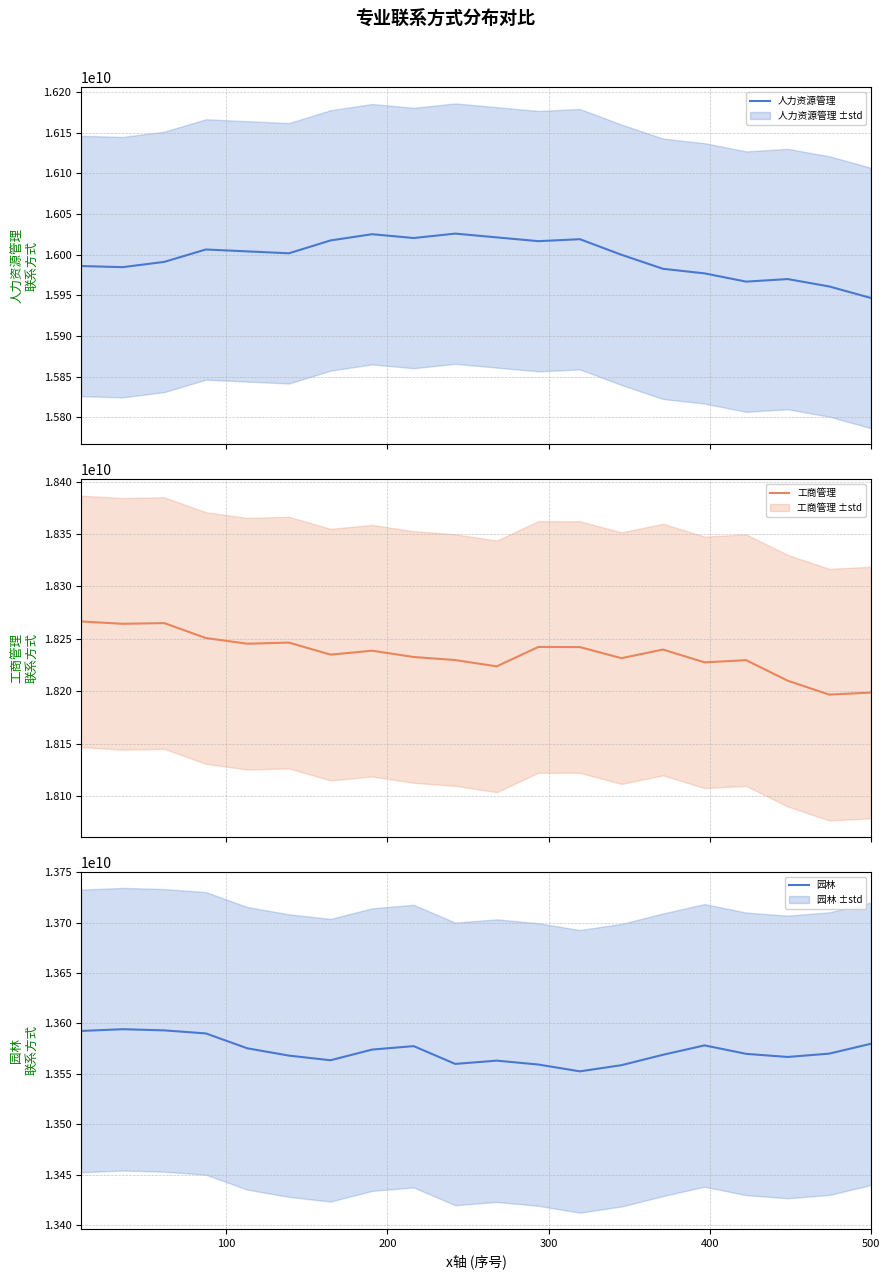

The 园林 series shows 21035025746.2 at 200. True or false?

False